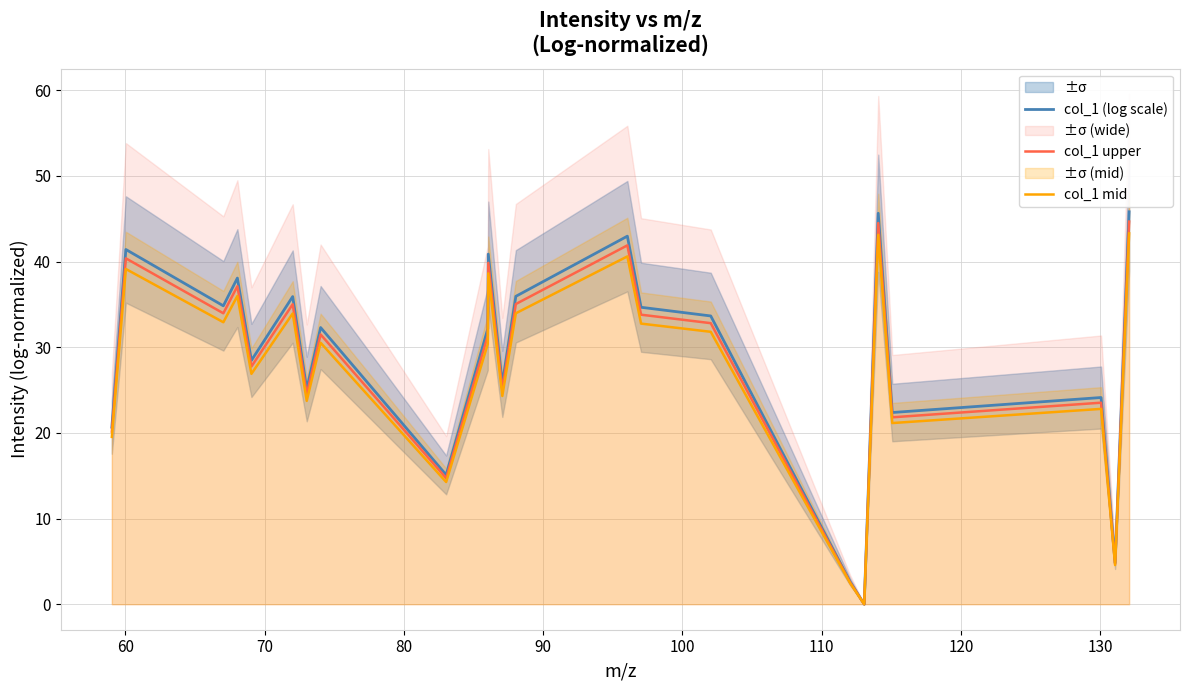

Count the number of data series in this chart.

3